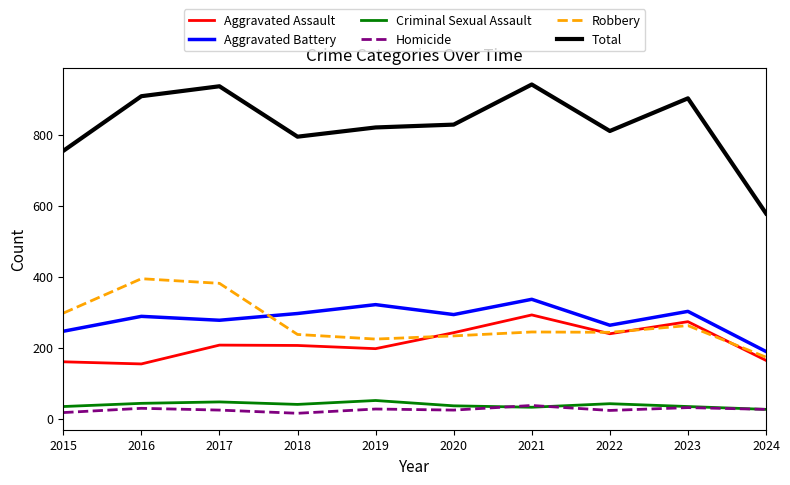

What are all the series names shown in the legend?

Aggravated Assault, Aggravated Battery, Criminal Sexual Assault, Homicide, Robbery, Total